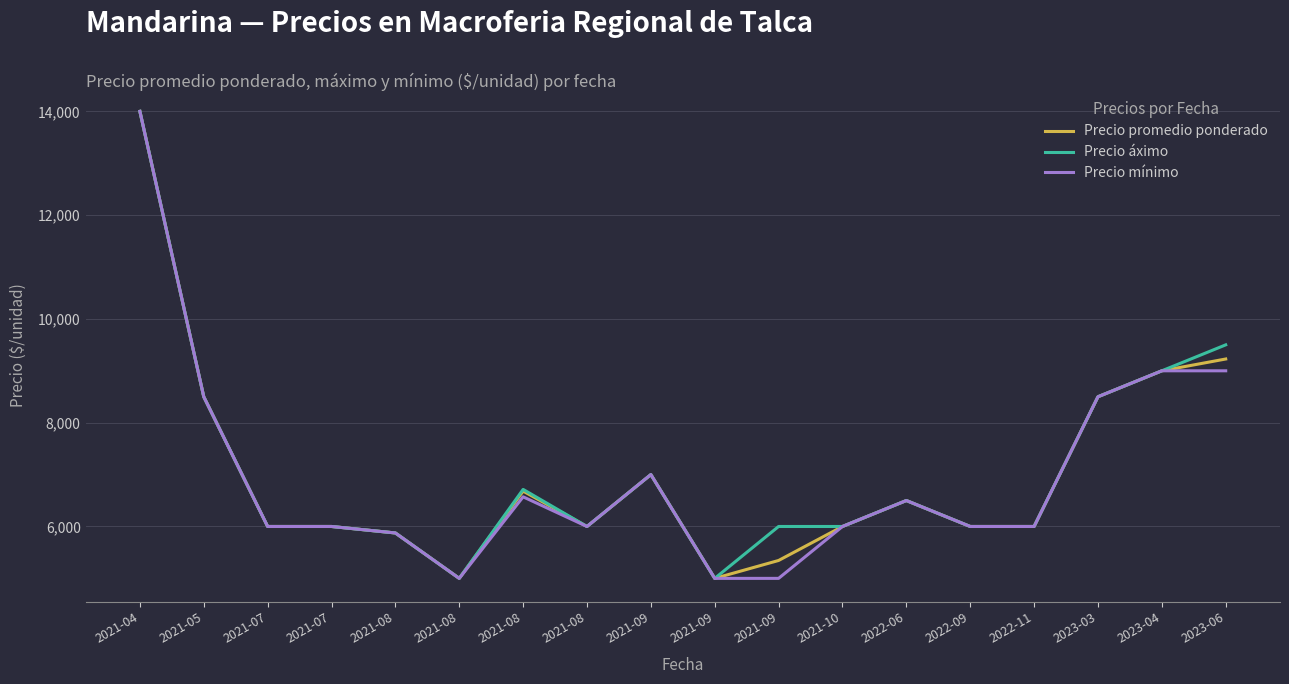

Is this an area chart (filled region under the line)?

No